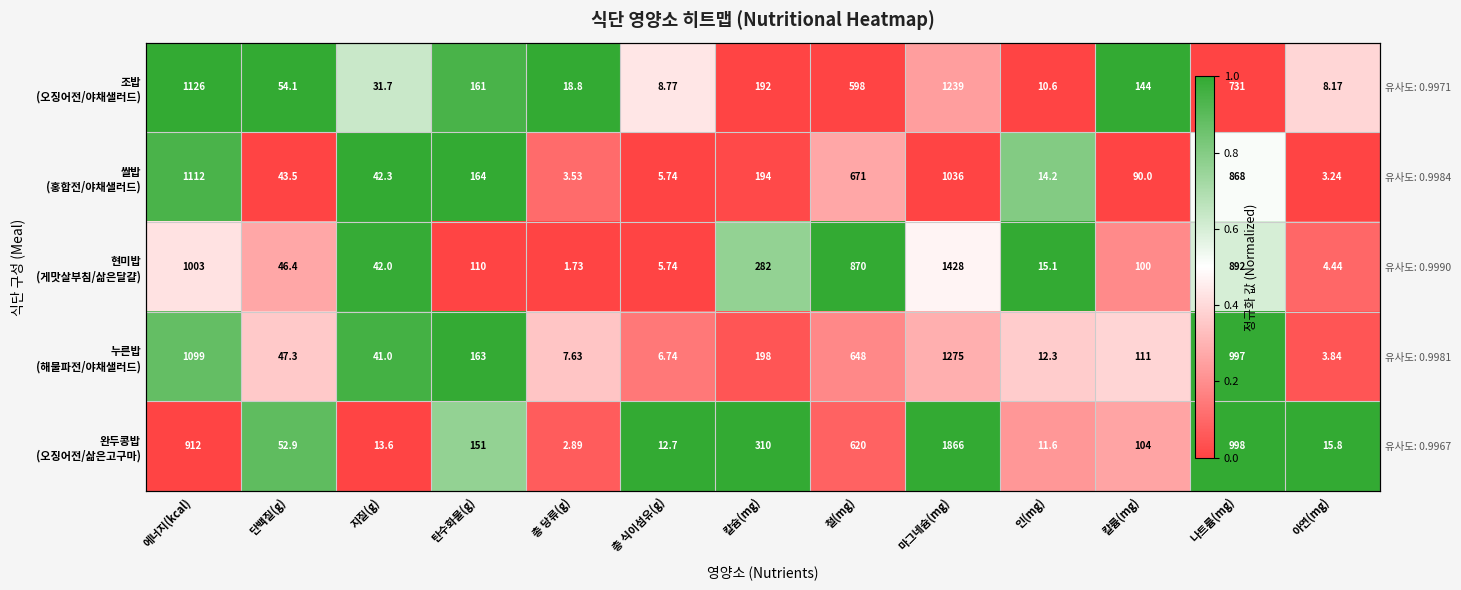

What is the highest value of the 누른밥 (해물파전/야채샐러드) series?

1.0